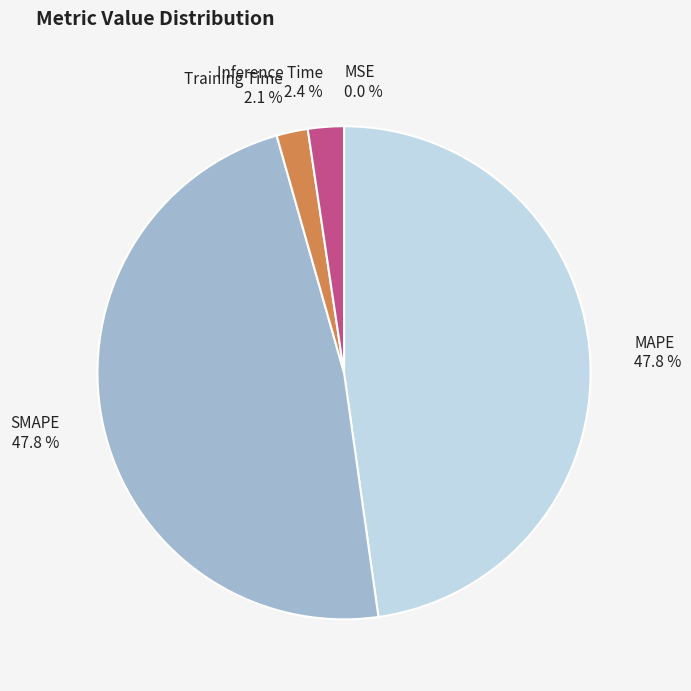

How much of the chart is everything except Training Time?

97.9%